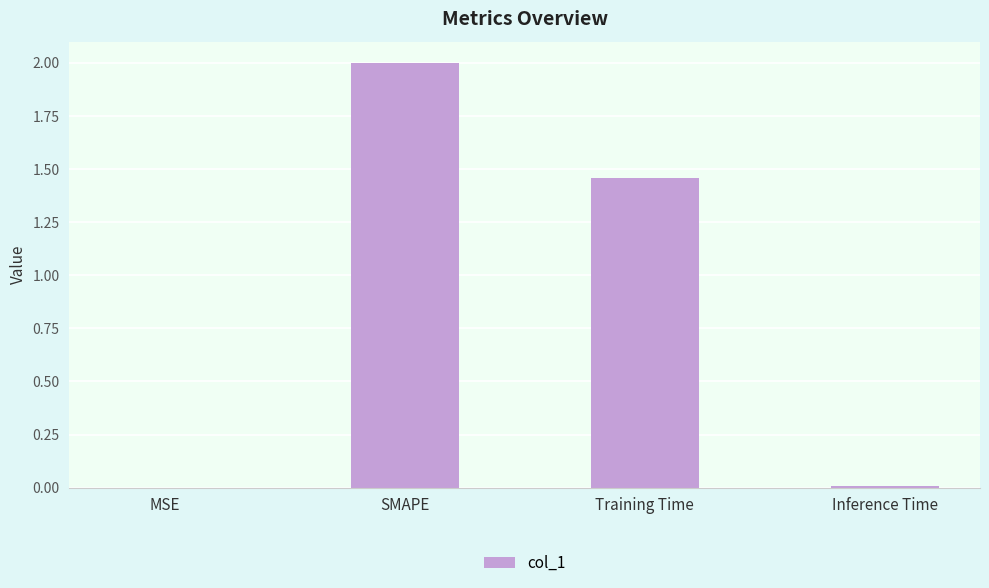

True or false: the data shows 0.0 at Inference Time.

True